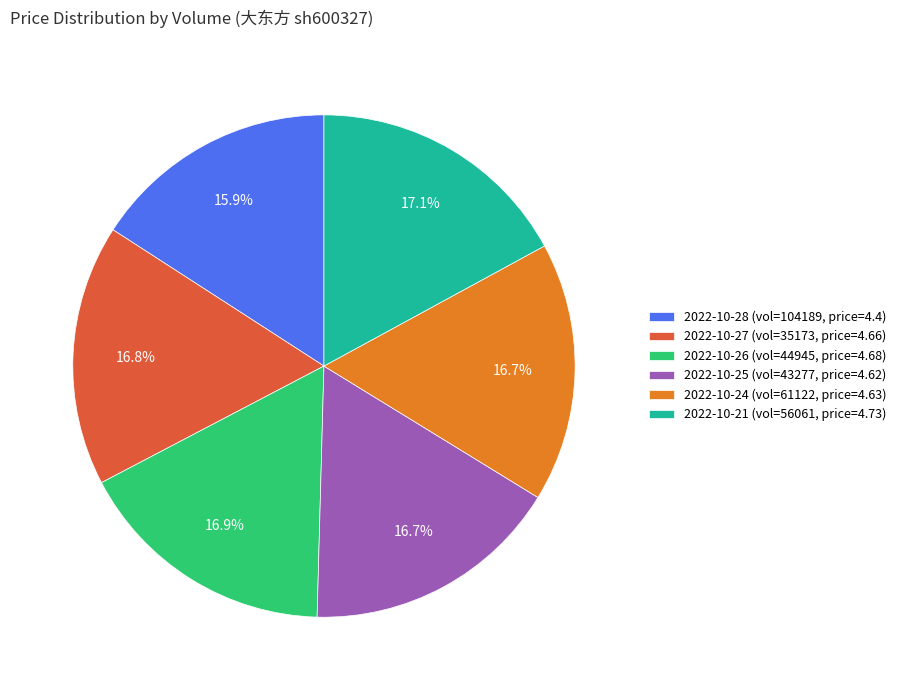

Which slice is the smallest?

2022-10-28 (vol=104189, price=4.4)